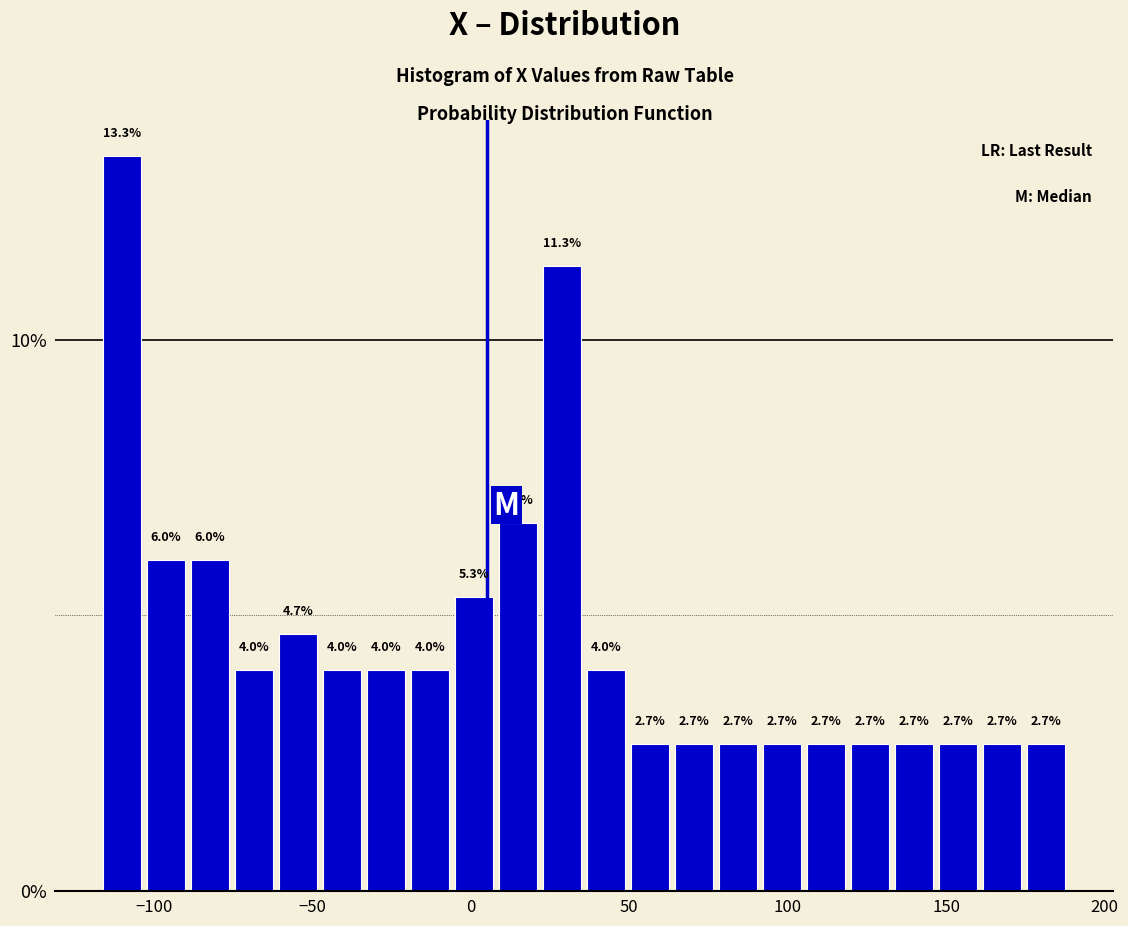

Around what value on the x-axis is the tallest bar? Give the approximate position of its centre, as read against the axis.

-110